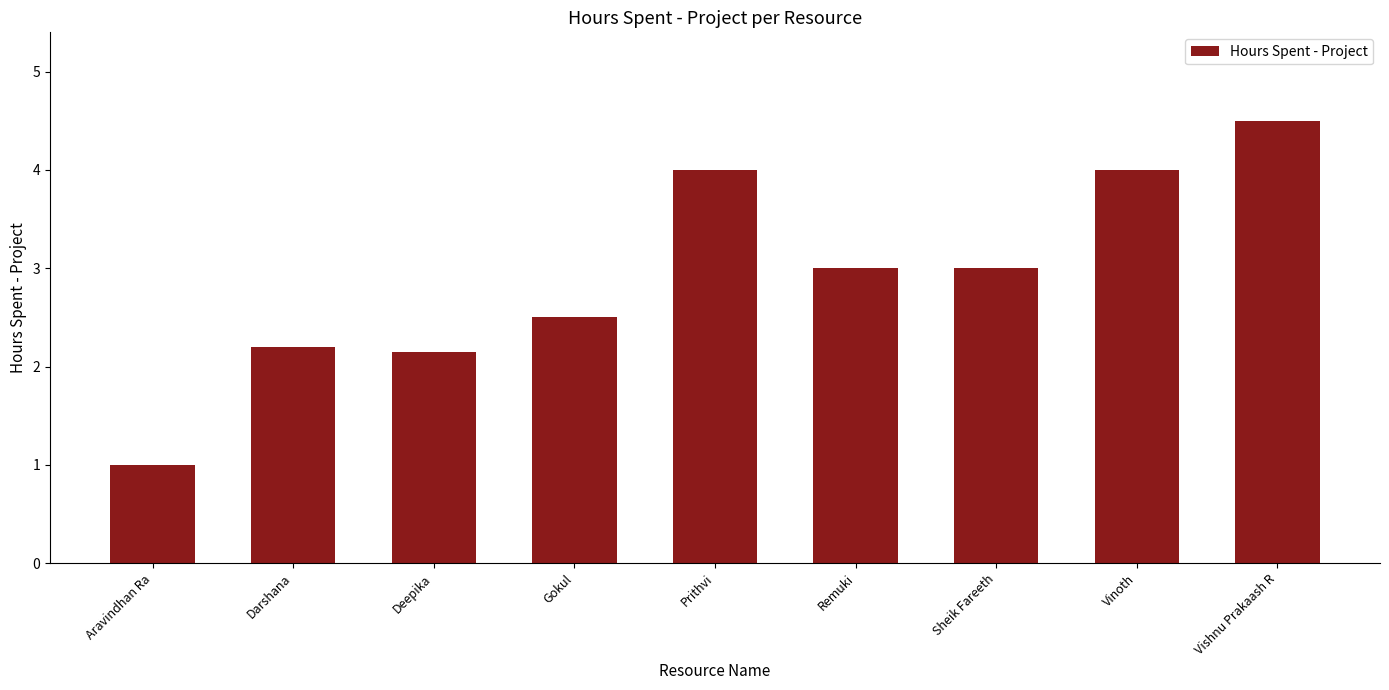

What position from the left is Gokul?

4